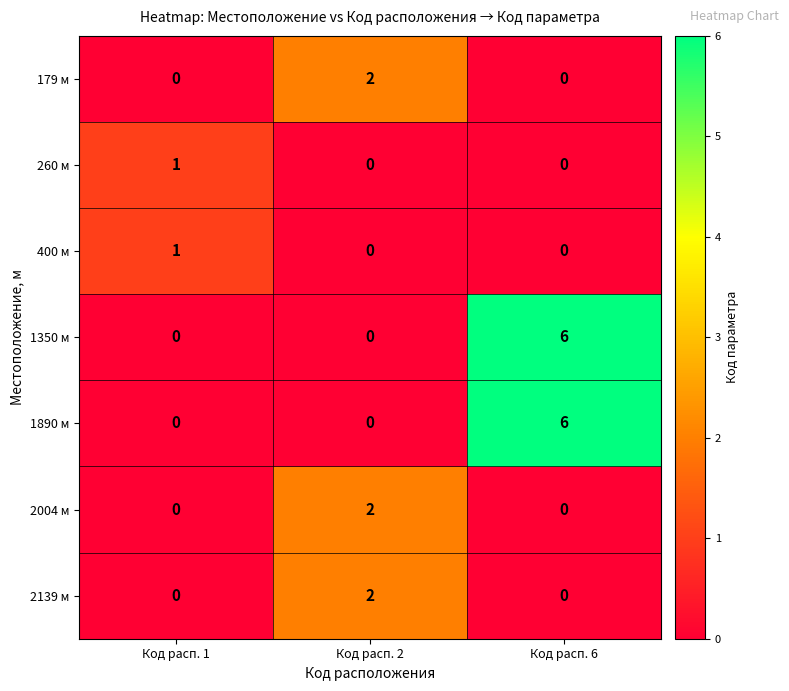

How many series are shown in this chart?

7